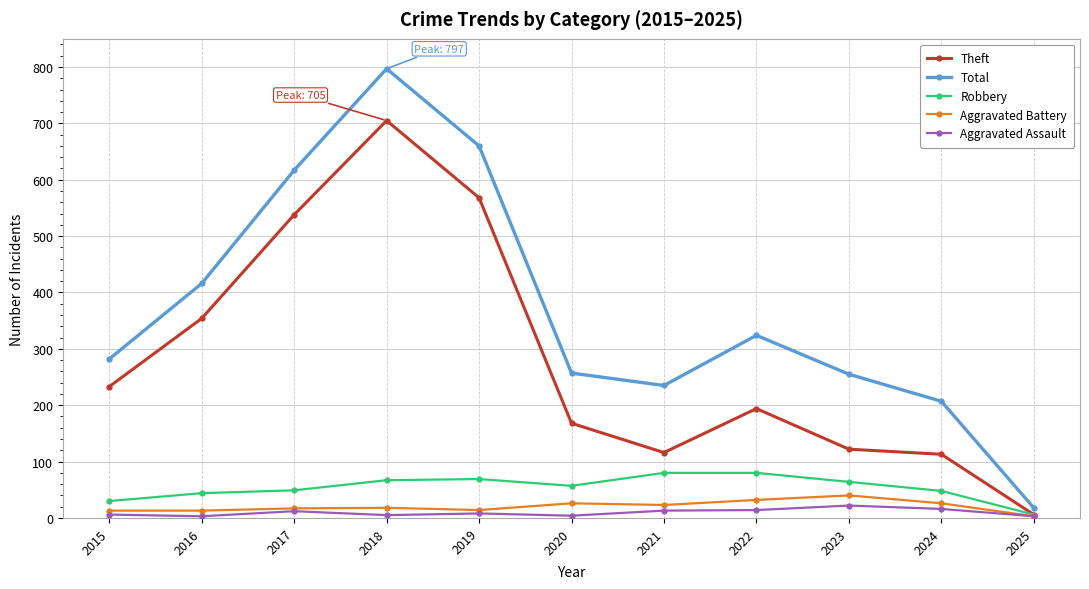

What is the total value across all series at 2023?

503